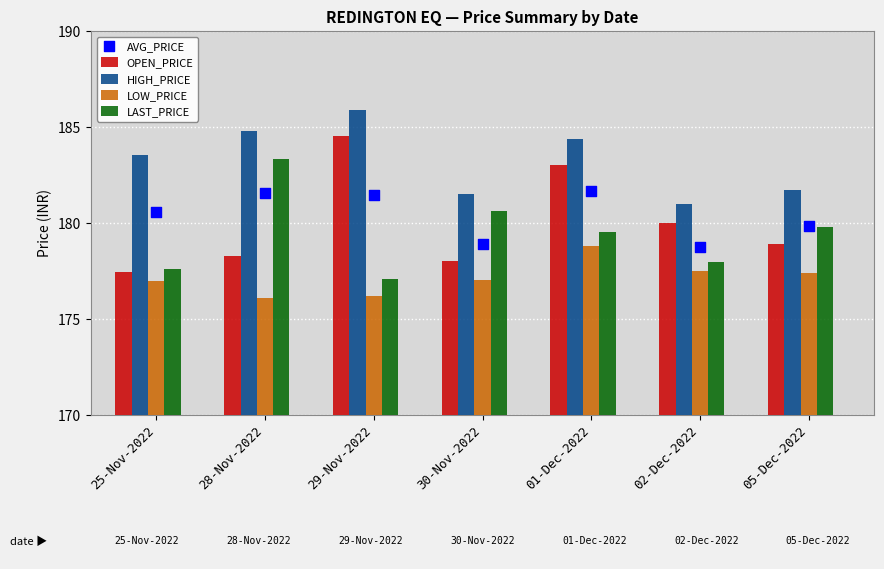

Which series reaches the maximum Y coordinate?

HIGH_PRICE